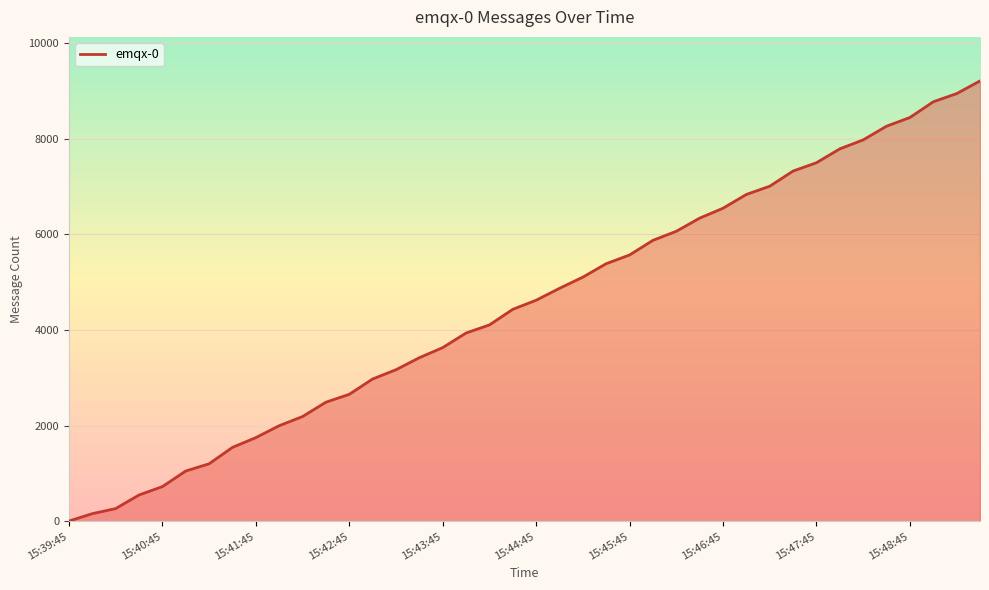

What is the greatest value displayed?

9204